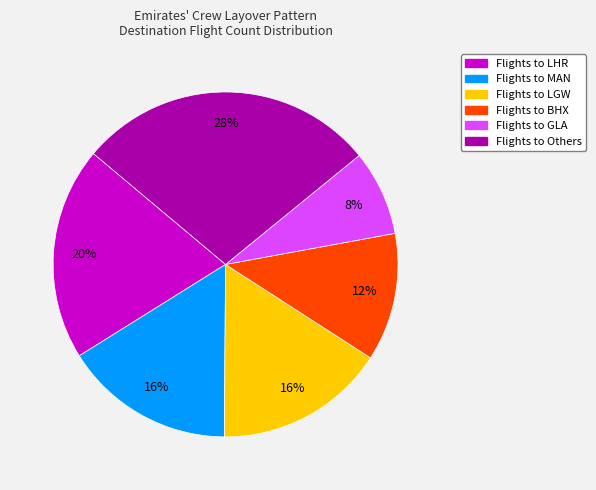

To the nearest percent, what is the difference between the largest and smallest slice percentages?

20%